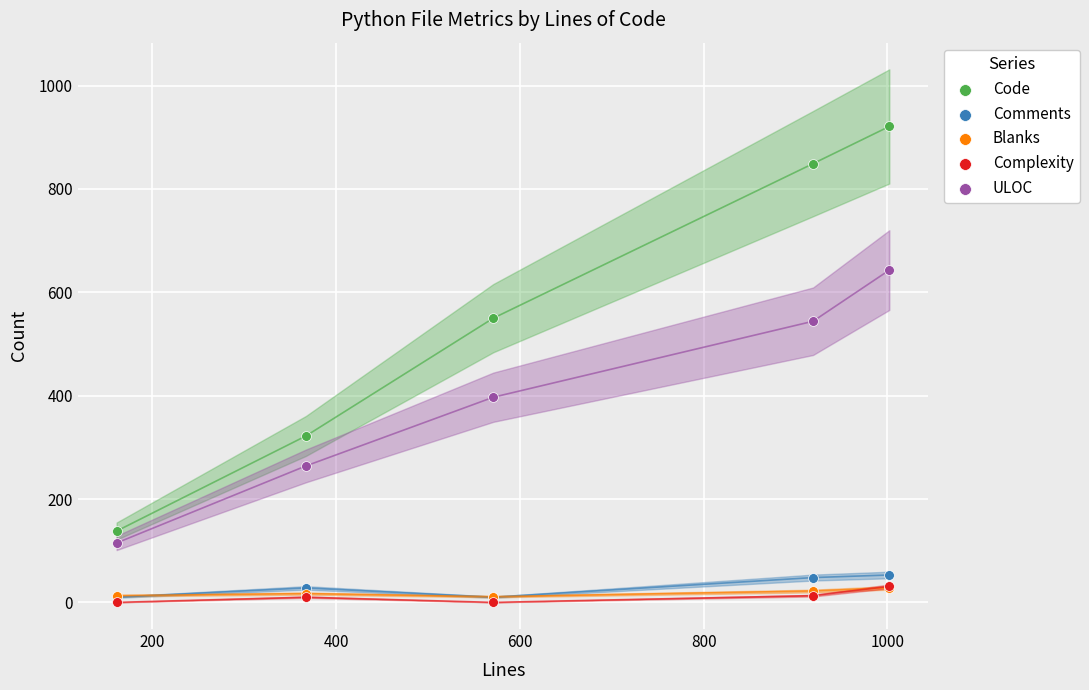

Which series has the widest spread of Y values?

Code